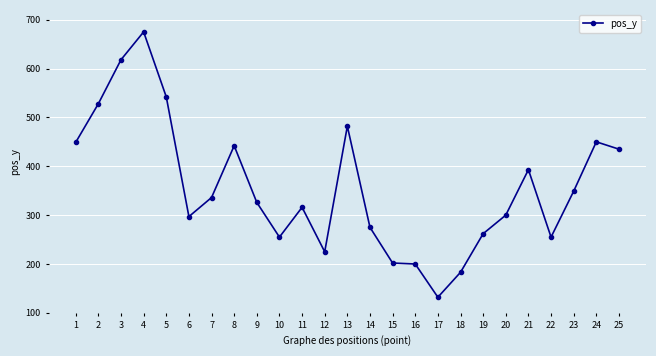

Where is the first local minimum?

6